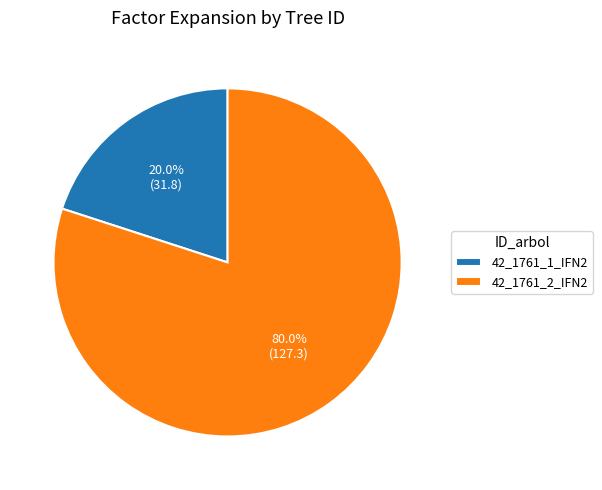

To the nearest percent, what is the difference between the 42_1761_1_IFN2 and 42_1761_2_IFN2 slice percentages?

60%